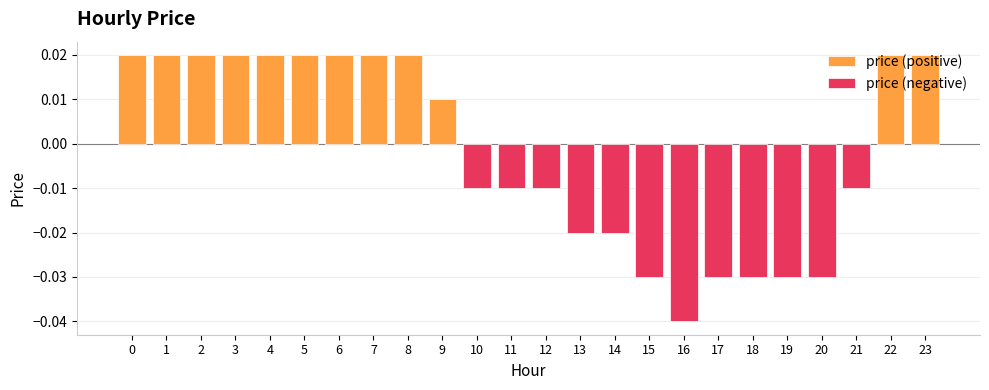

The price (positive) series shows 0.0 at 5. True or false?

True